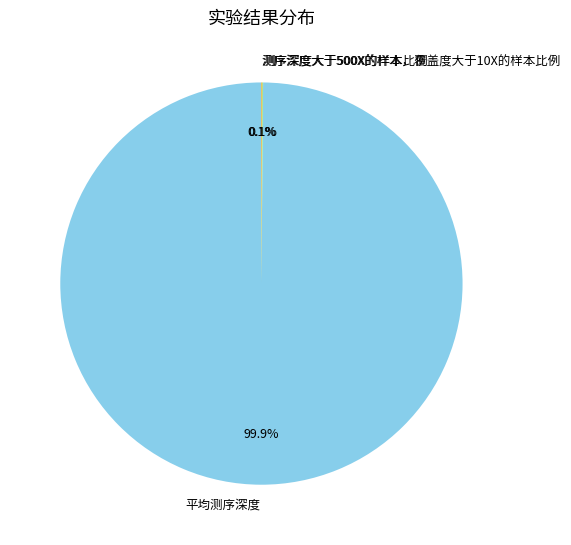

What is the largest slice in the pie chart?

平均测序深度